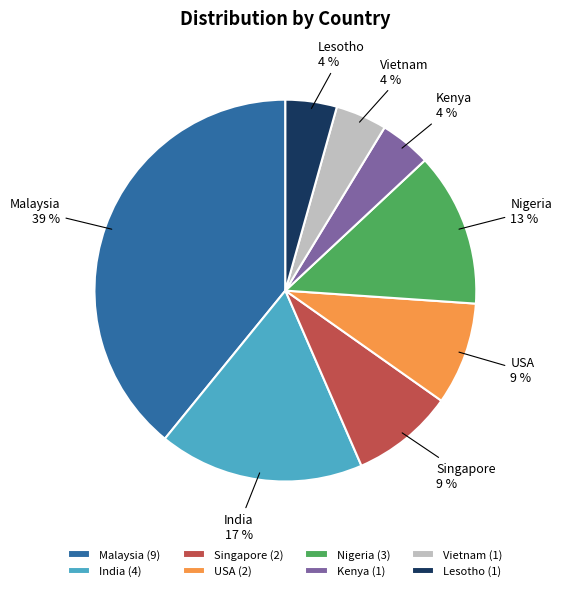

To the nearest percent, what portion does USA represent?

9%